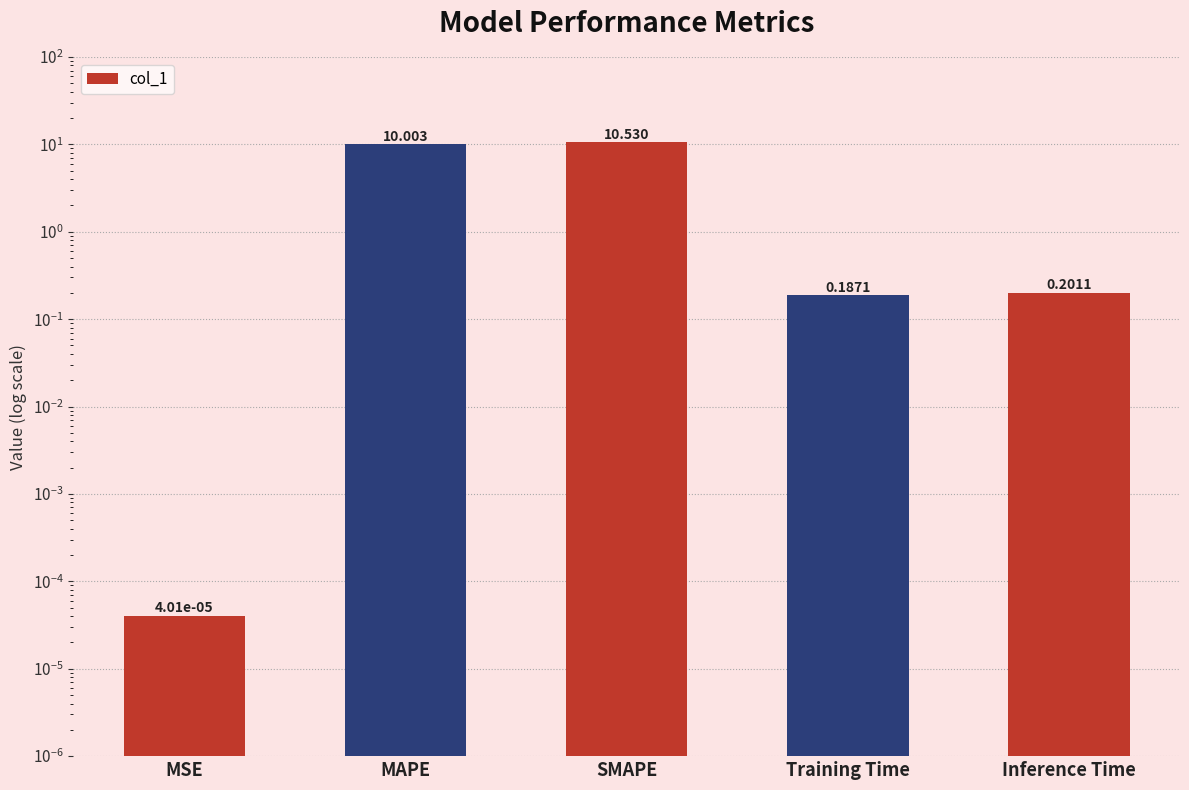

Does the chart contain any negative values?

No